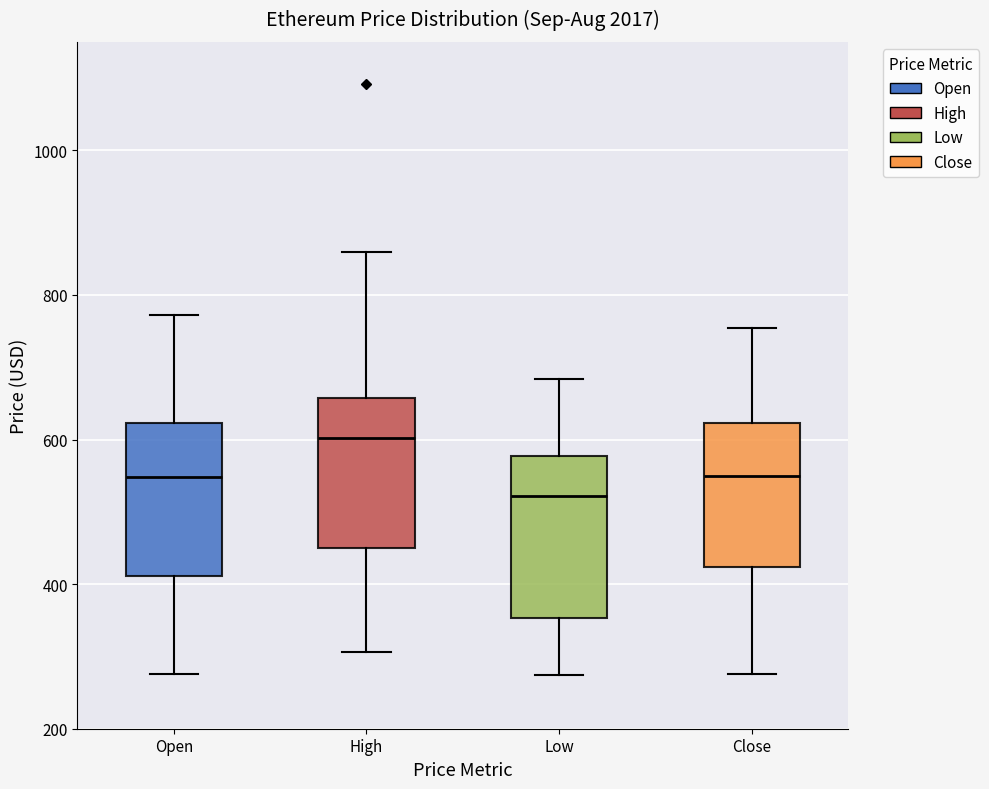

Which box's median line is the lowest?

Low